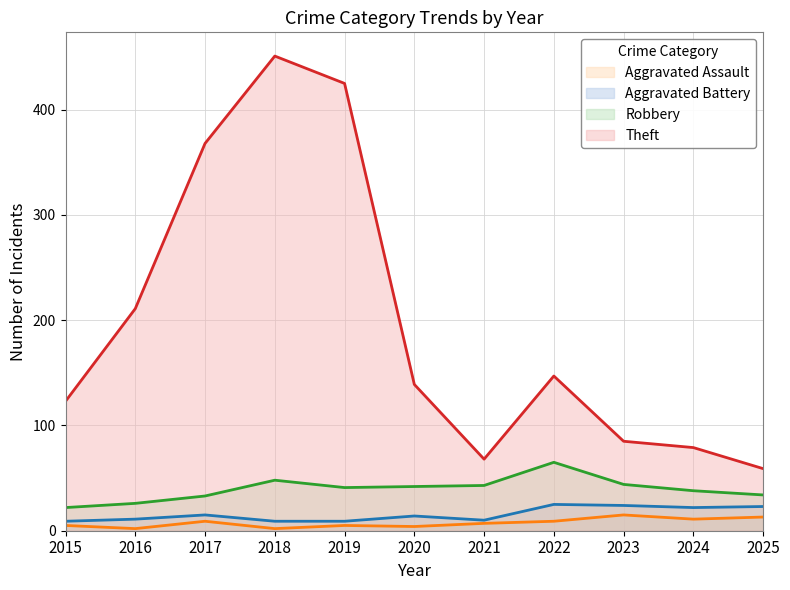

At 2019, list the series in order from largest to smallest.

Theft, Robbery, Aggravated Battery, Aggravated Assault